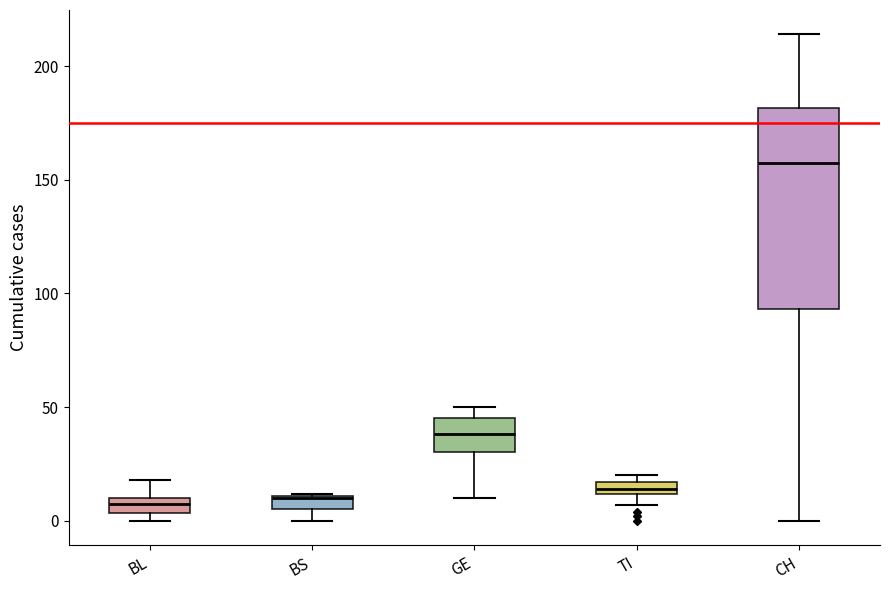

Comparing the boxes themselves (not the whiskers), which one is the tallest?

CH